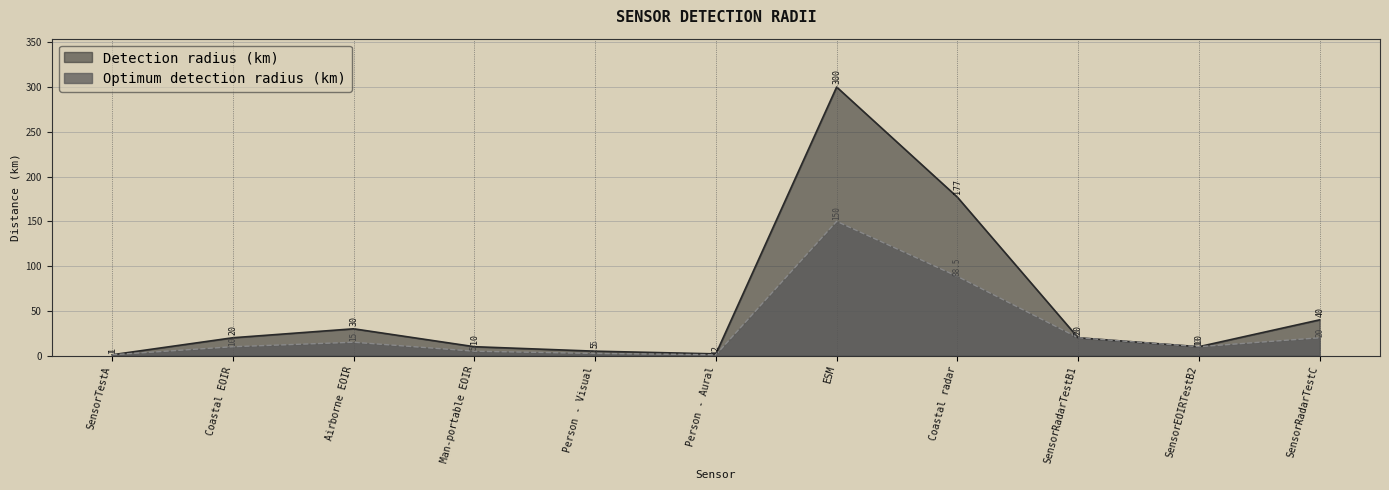

What is the smallest value displayed?

1.0